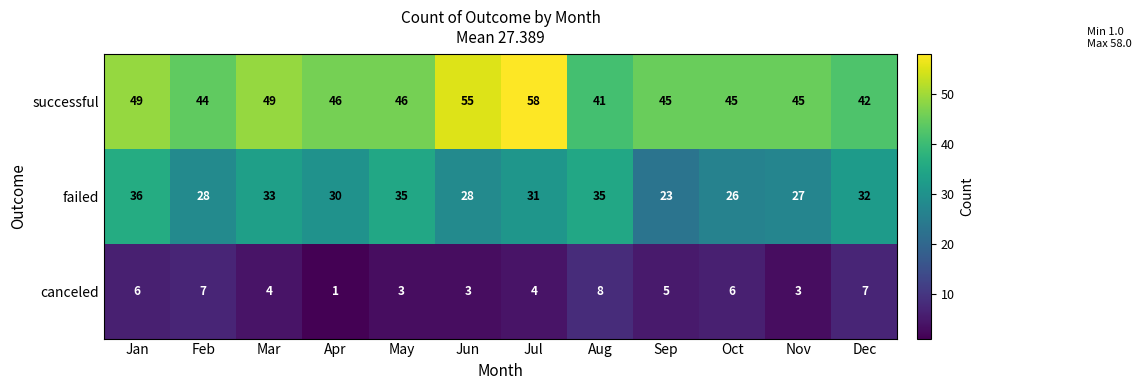

The value of successful at Jun is 55. True or false?

True